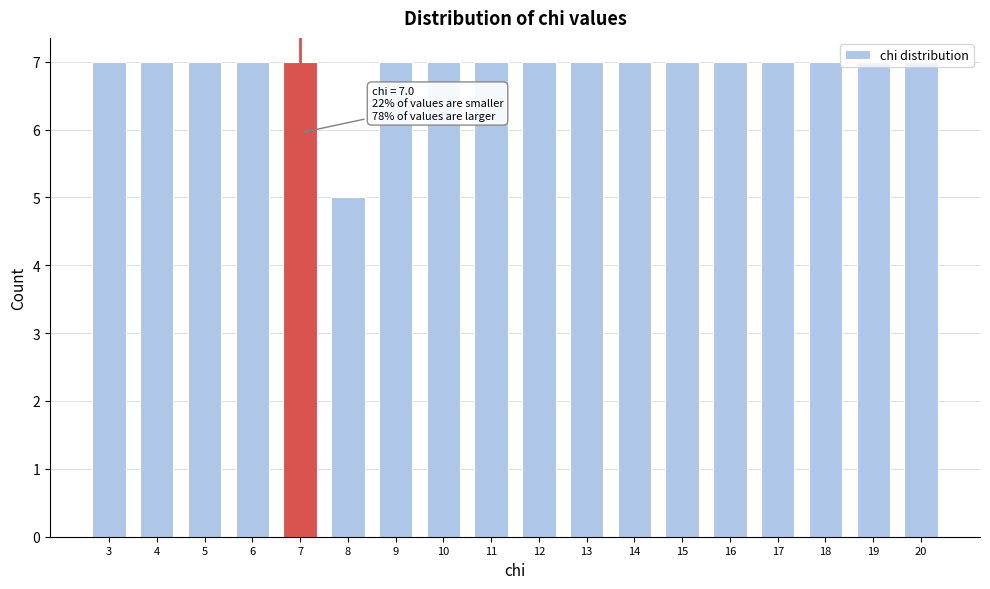

What is the average value?

7